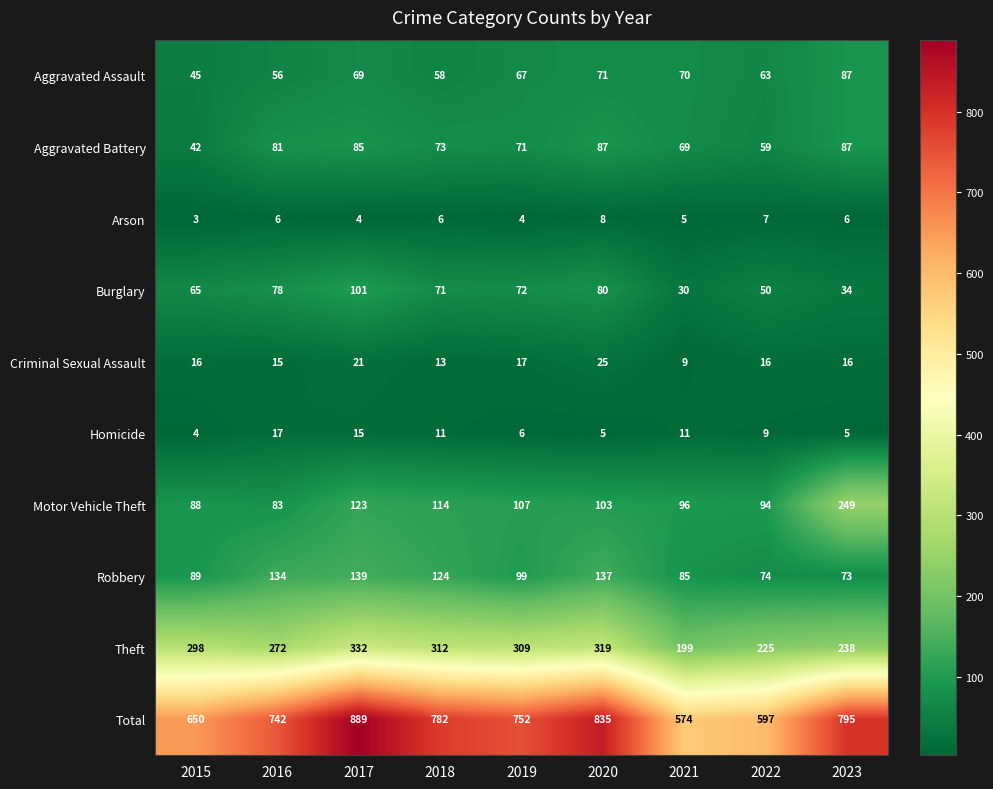

What value does the Robbery series have at 2019, to the nearest 5?

100